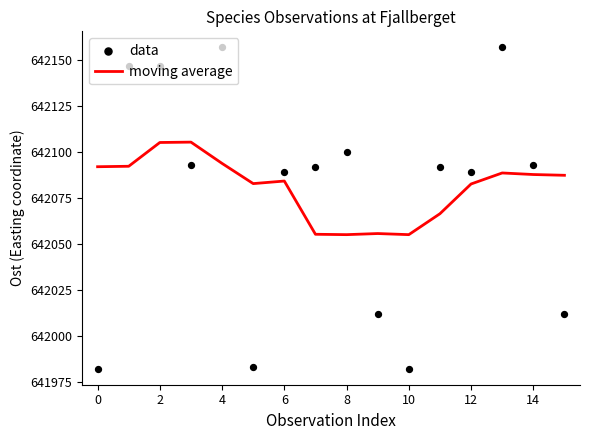

At how many categories does at least one series exceed 642122?

4